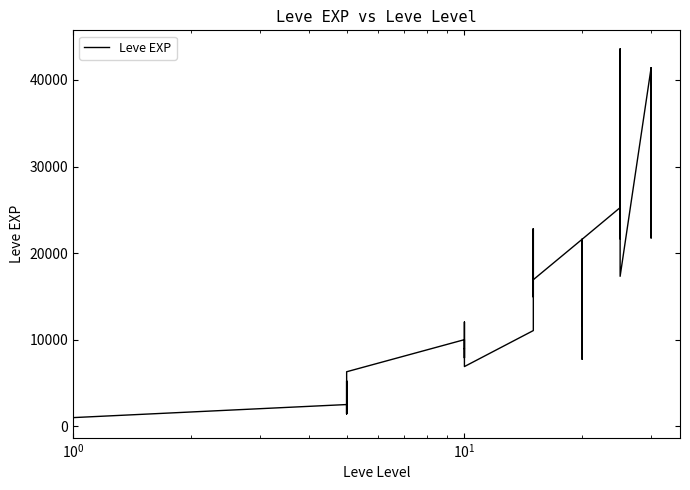

How many interior local valleys (lower than both neighbors) does the data have?

12